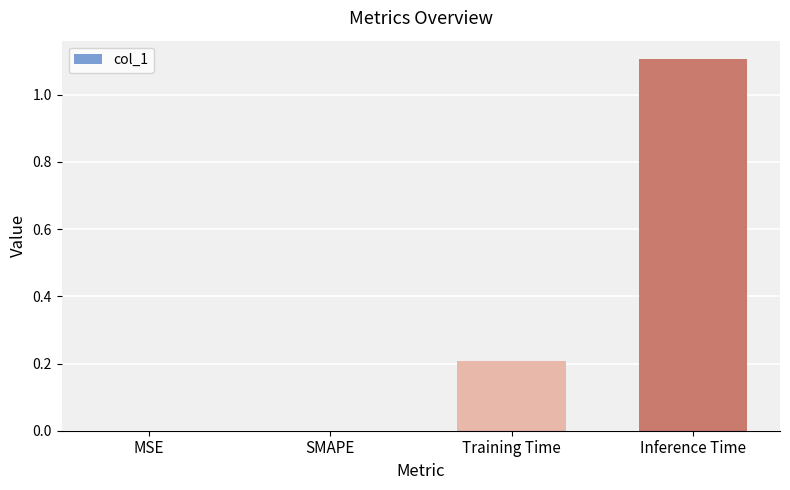

Reading right to left, transcribe all the data shown in this chart.

Inference Time=1.1	Training Time=0.2	SMAPE=0.0	MSE=0.0